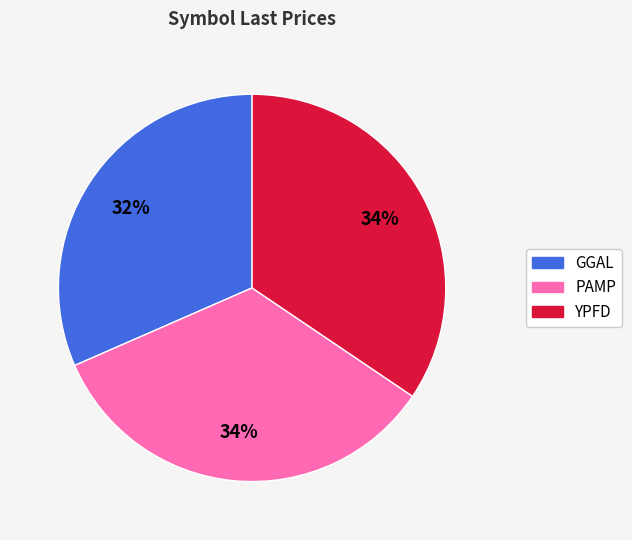

Count the number of slices in the pie.

3